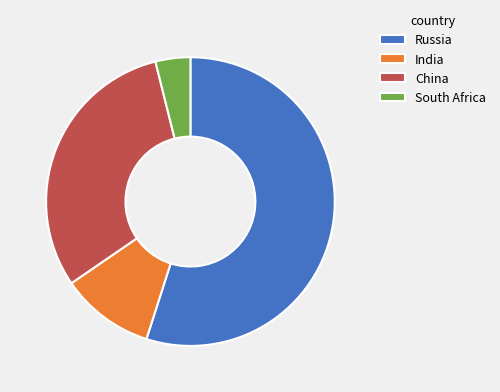

True or false: South Africa accounts for 4% of the total.

True